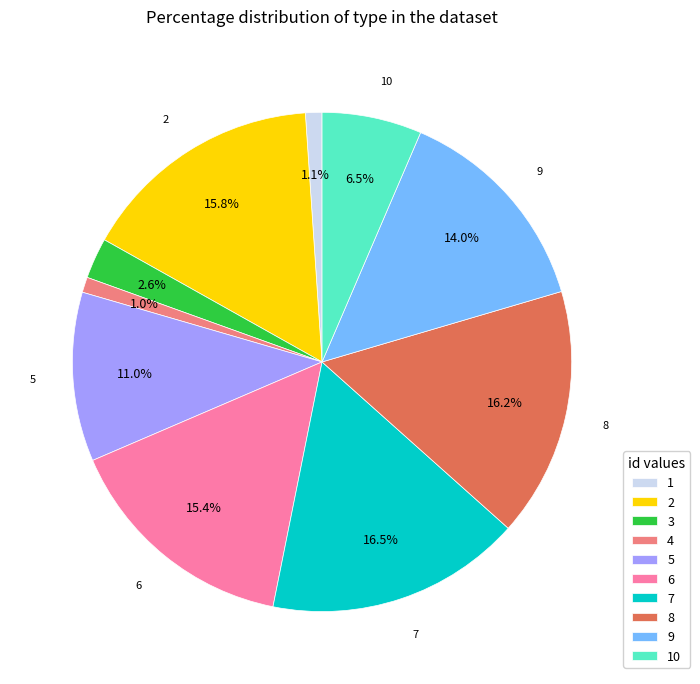

Is 9 the majority of the pie?

No